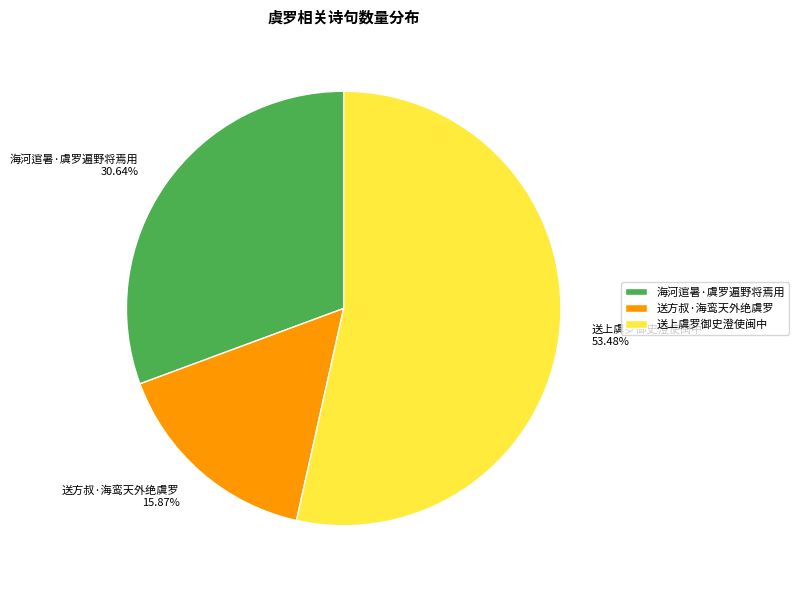

Between 海河逭暑·虞罗遍野将焉用 and 送方叔·海鸾天外绝虞罗, which is larger?

海河逭暑·虞罗遍野将焉用